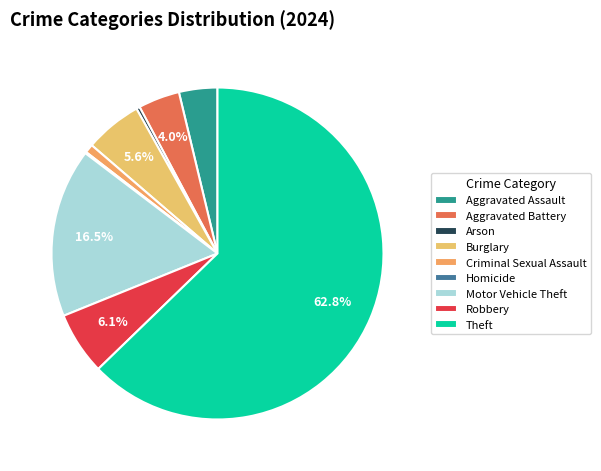

To the nearest percent, what is the combined percentage of Theft and Homicide?

63%